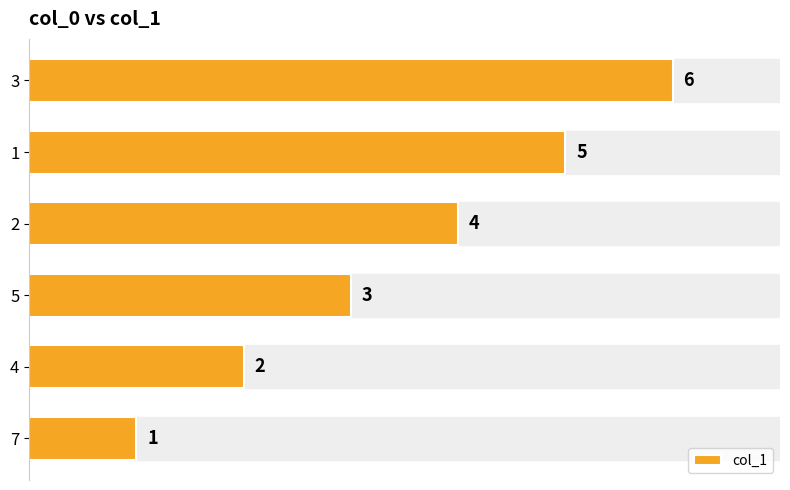

What is the smallest value displayed?

1